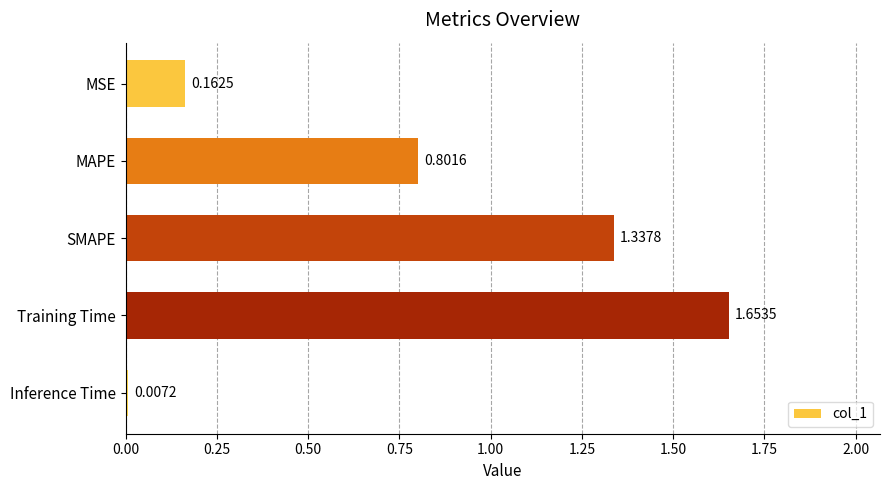

What is the change in value from Training Time to Inference Time?

-1.6